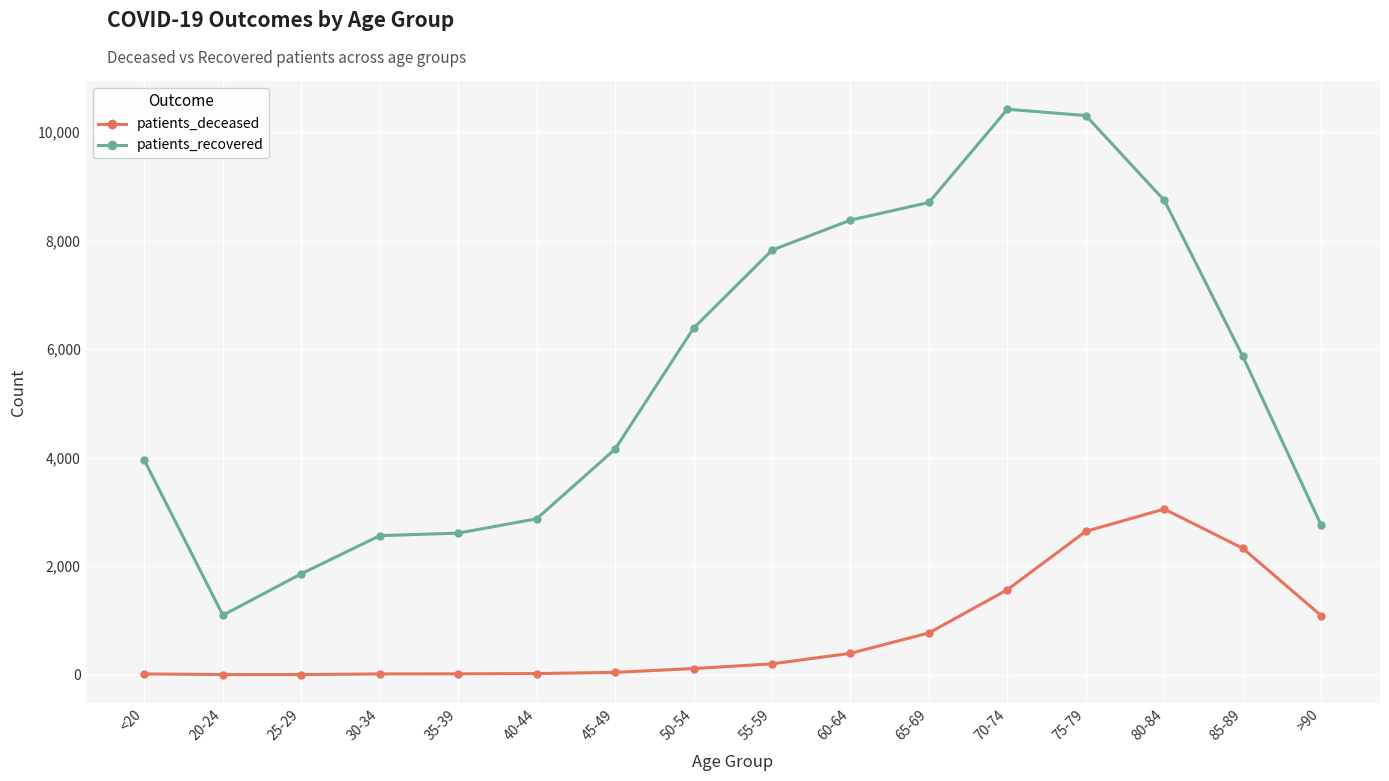

Which series has the widest spread of values?

patients_recovered